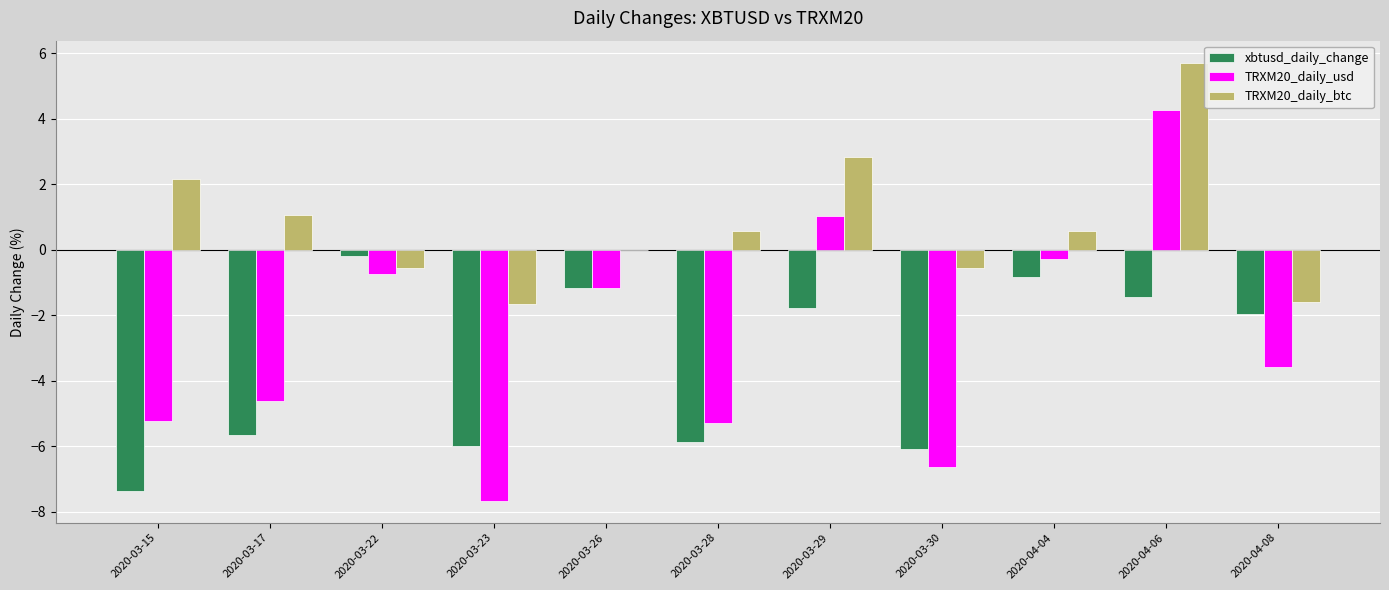

At which category does the chart reach its peak across all series?

2020-04-06